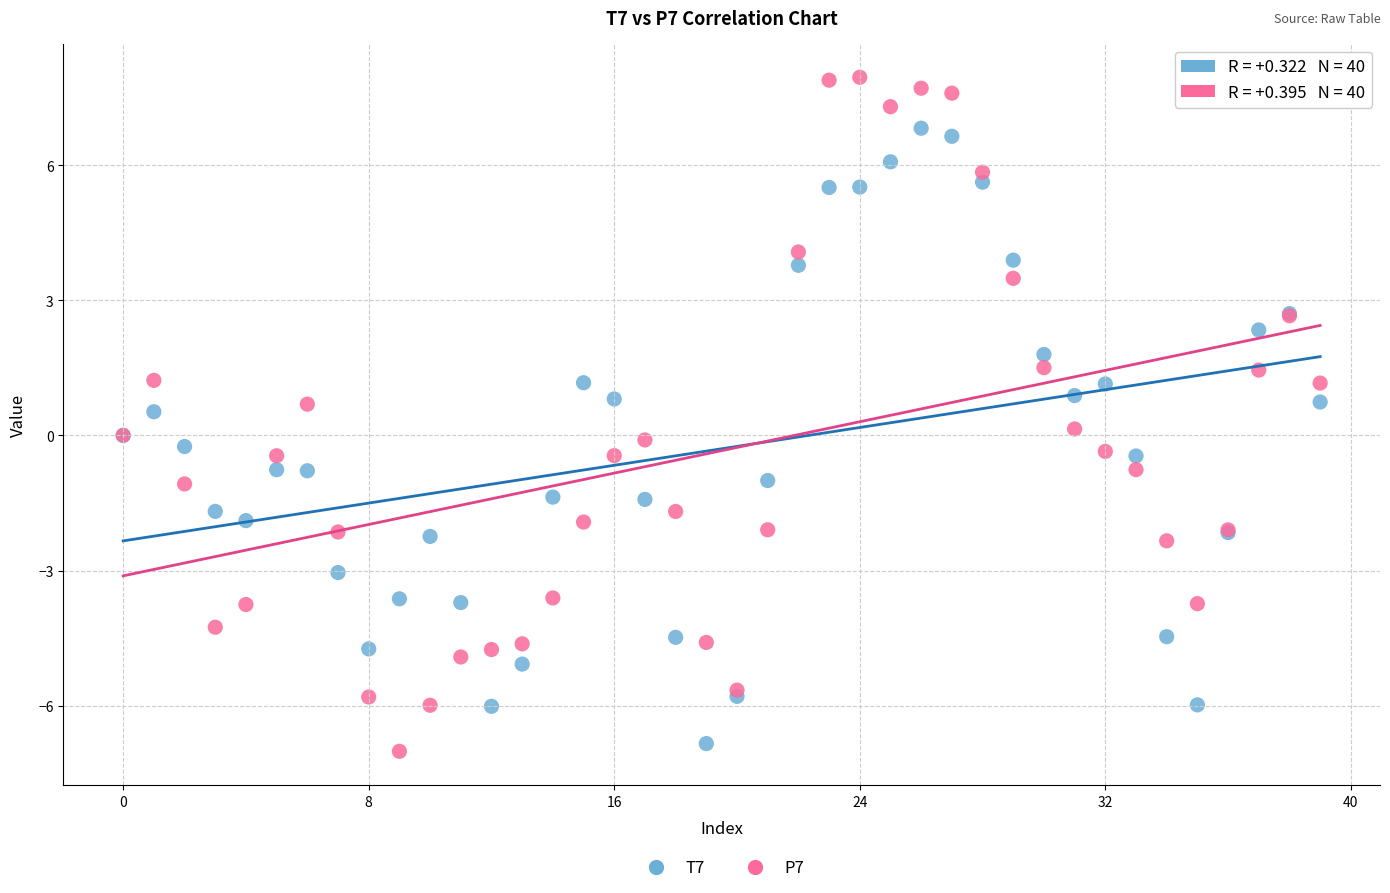

Which series reaches the maximum Y coordinate?

P7